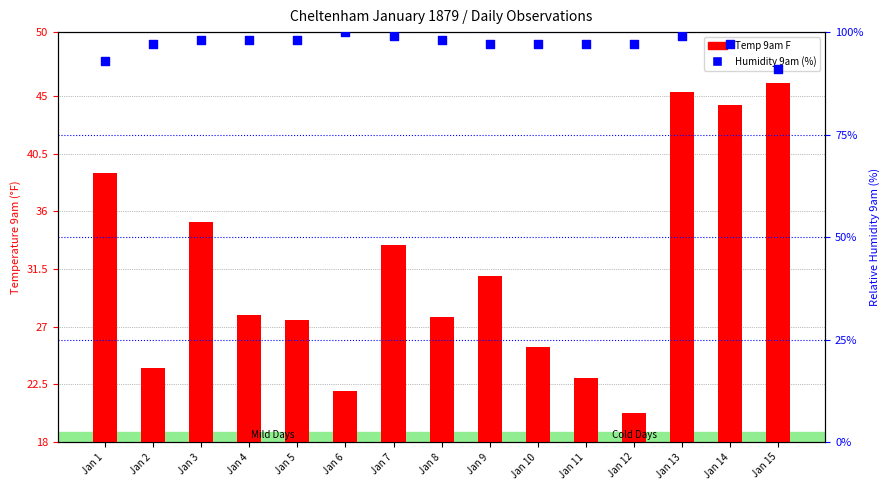

Which series has the widest spread of Y values?

Temp 9am F